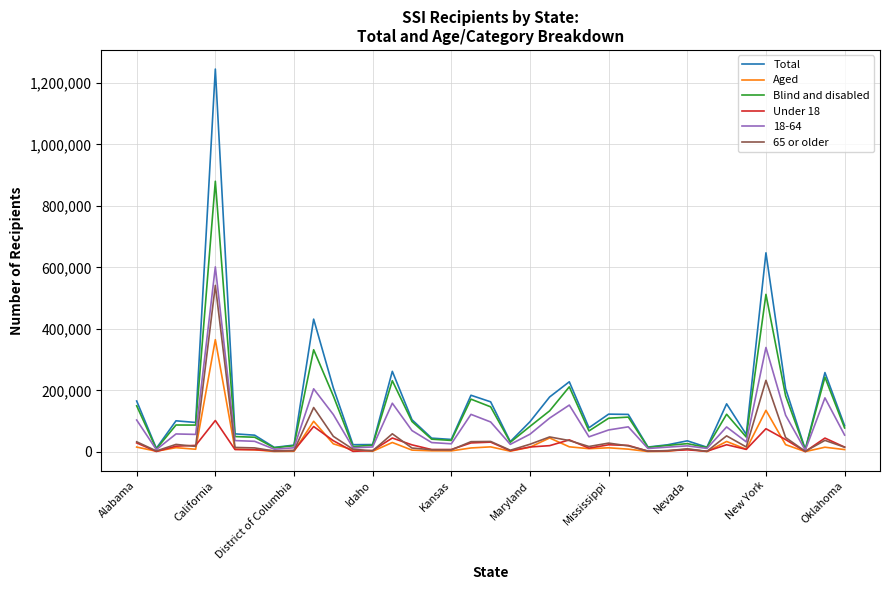

List the series in order of their peak value, lowest first.

Under 18, Aged, 65 or older, 18-64, Blind and disabled, Total